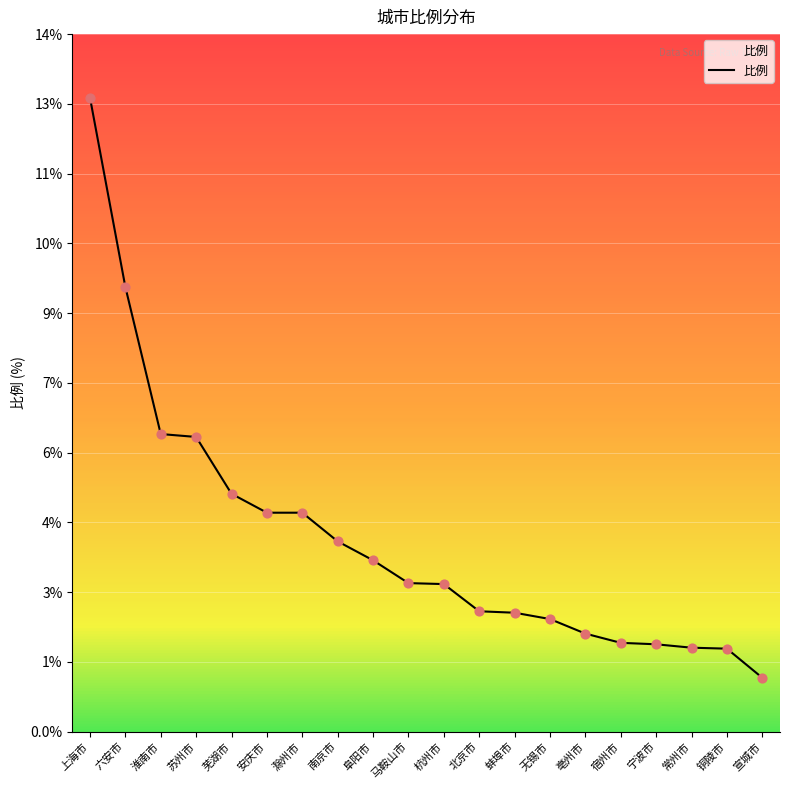

Between 宿州市 and 南京市, which is larger?

南京市